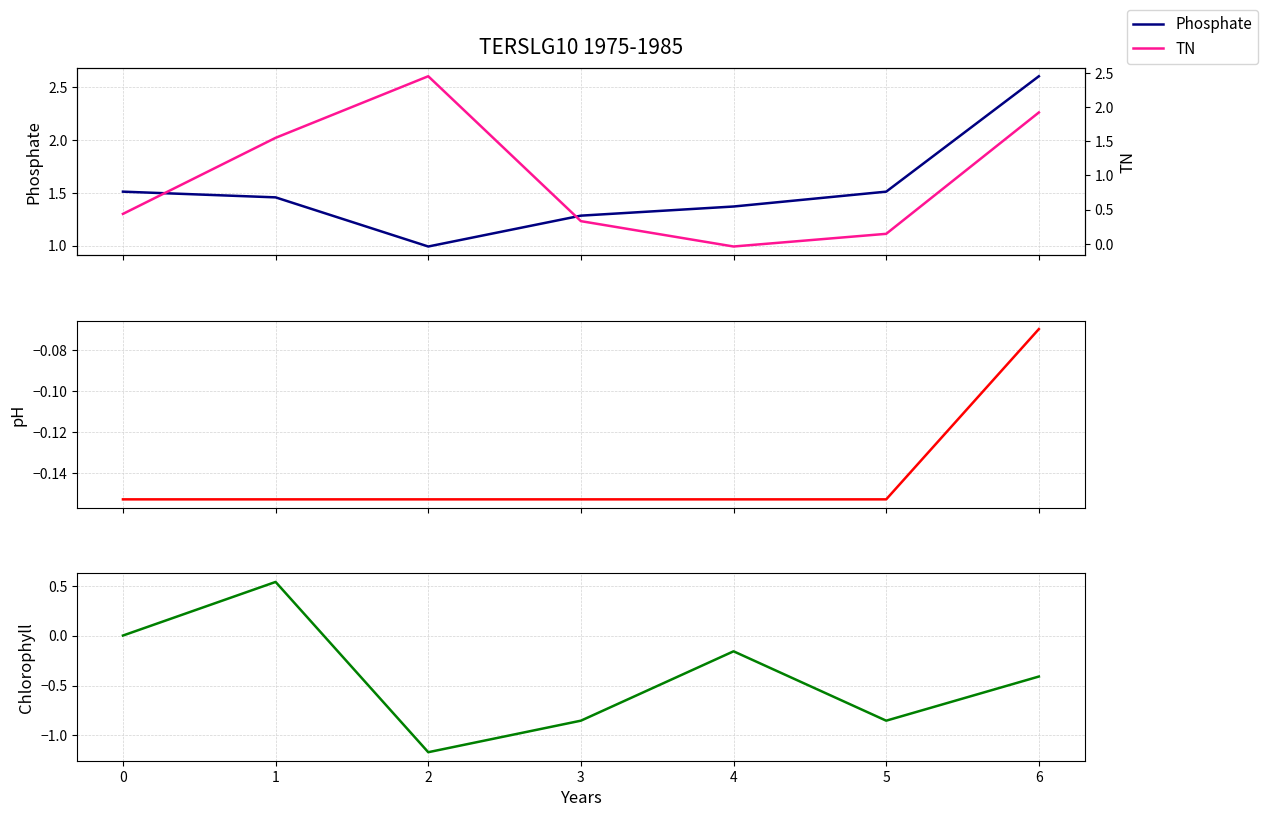

What is the minimum value shown in the chart?

-1.2